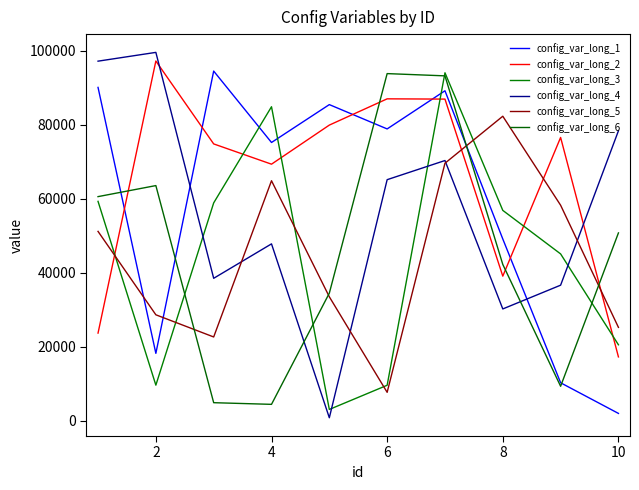

Count the number of data series in this chart.

6